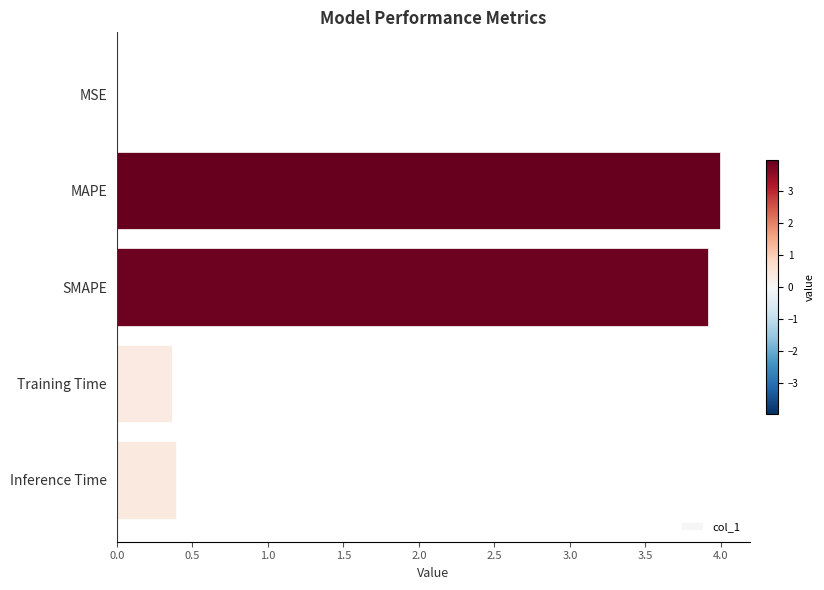

Is it true that the value at SMAPE is 3.9?

True